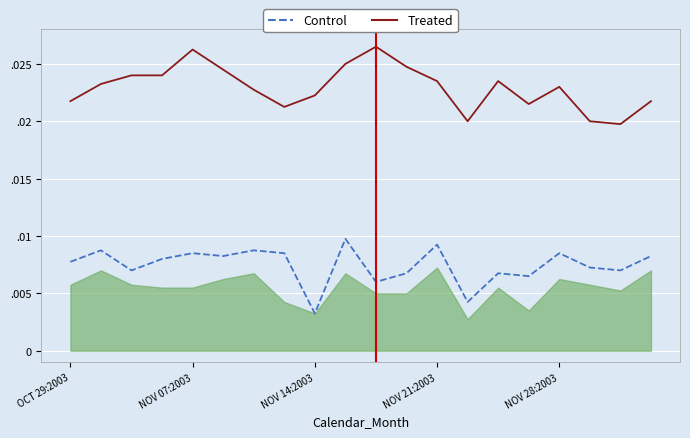

Which series has the widest spread of values?

Treated